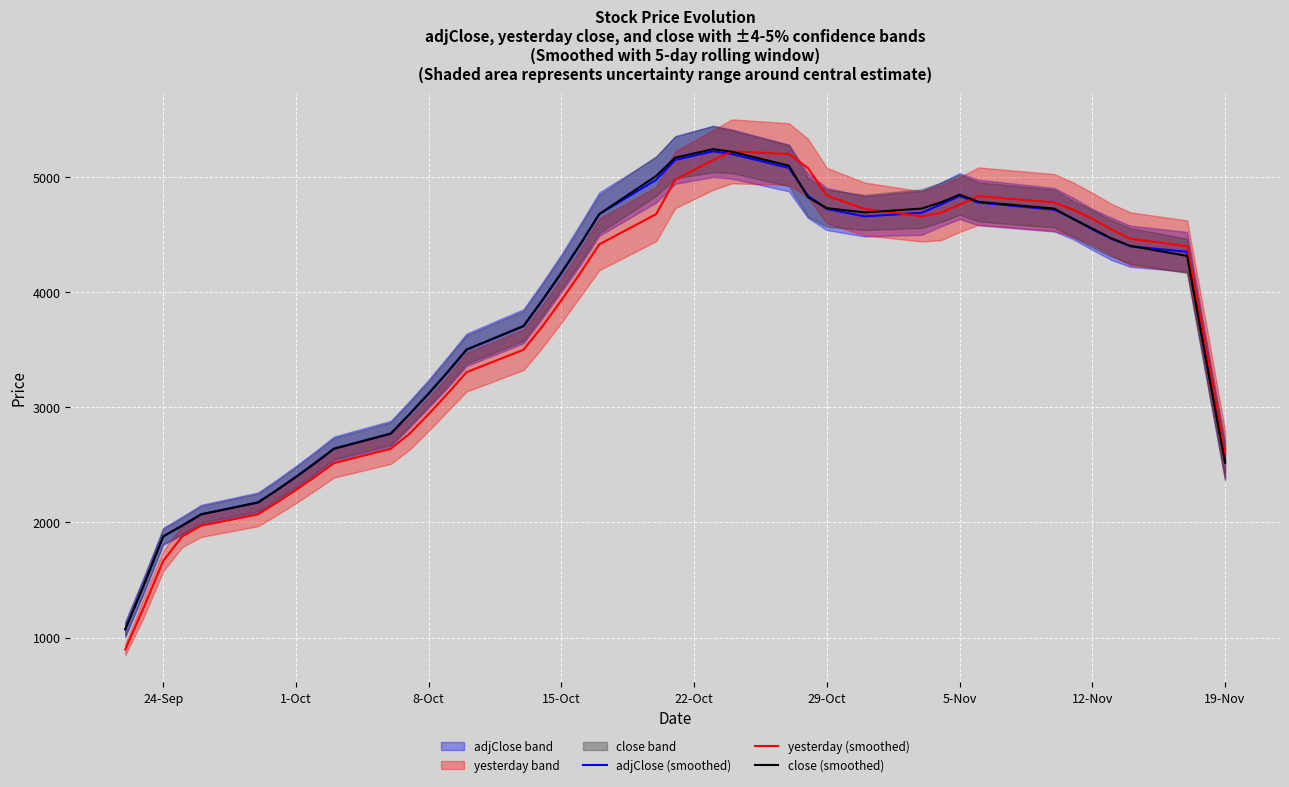

Read the yesterday (smoothed) value at 8-Oct.

2940.0